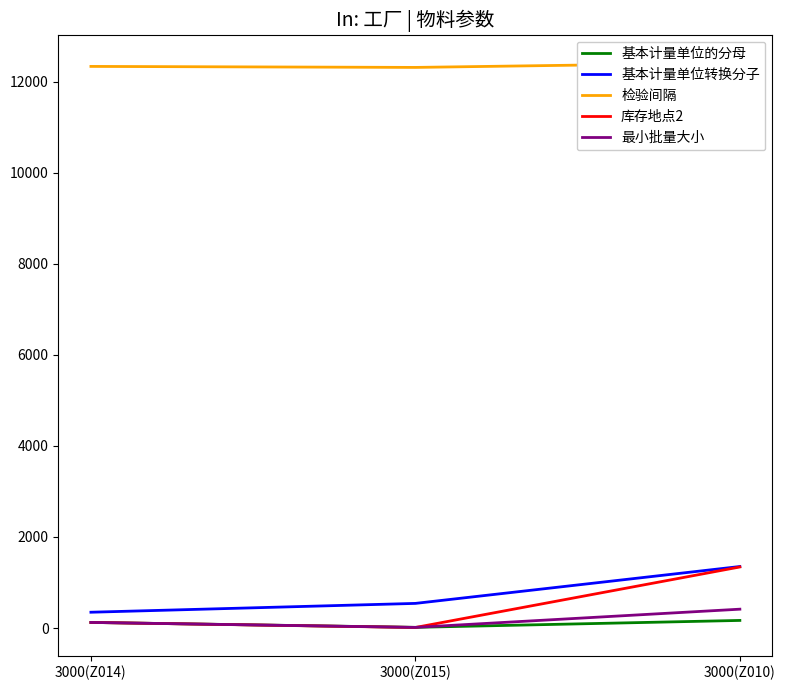

How many lines are shown in the chart?

5